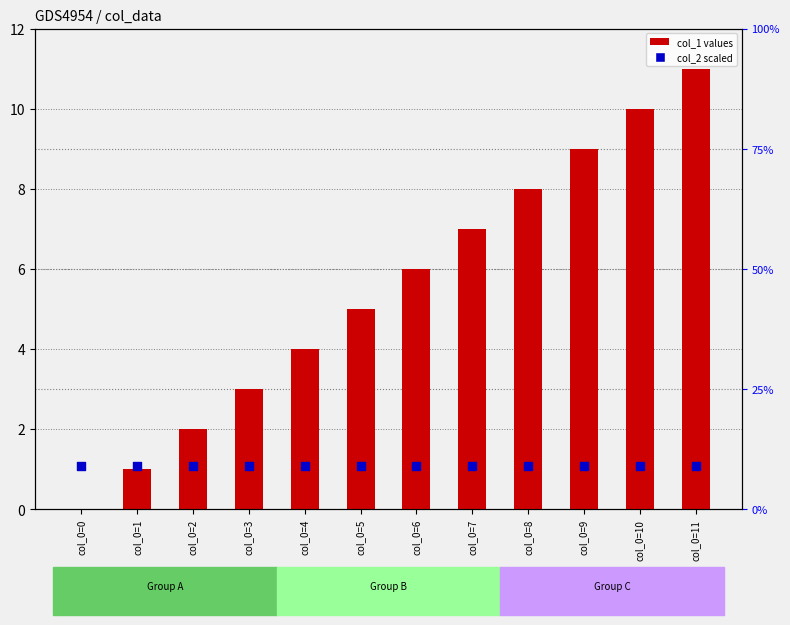

Which series reaches the maximum Y coordinate?

col_1 (primary)